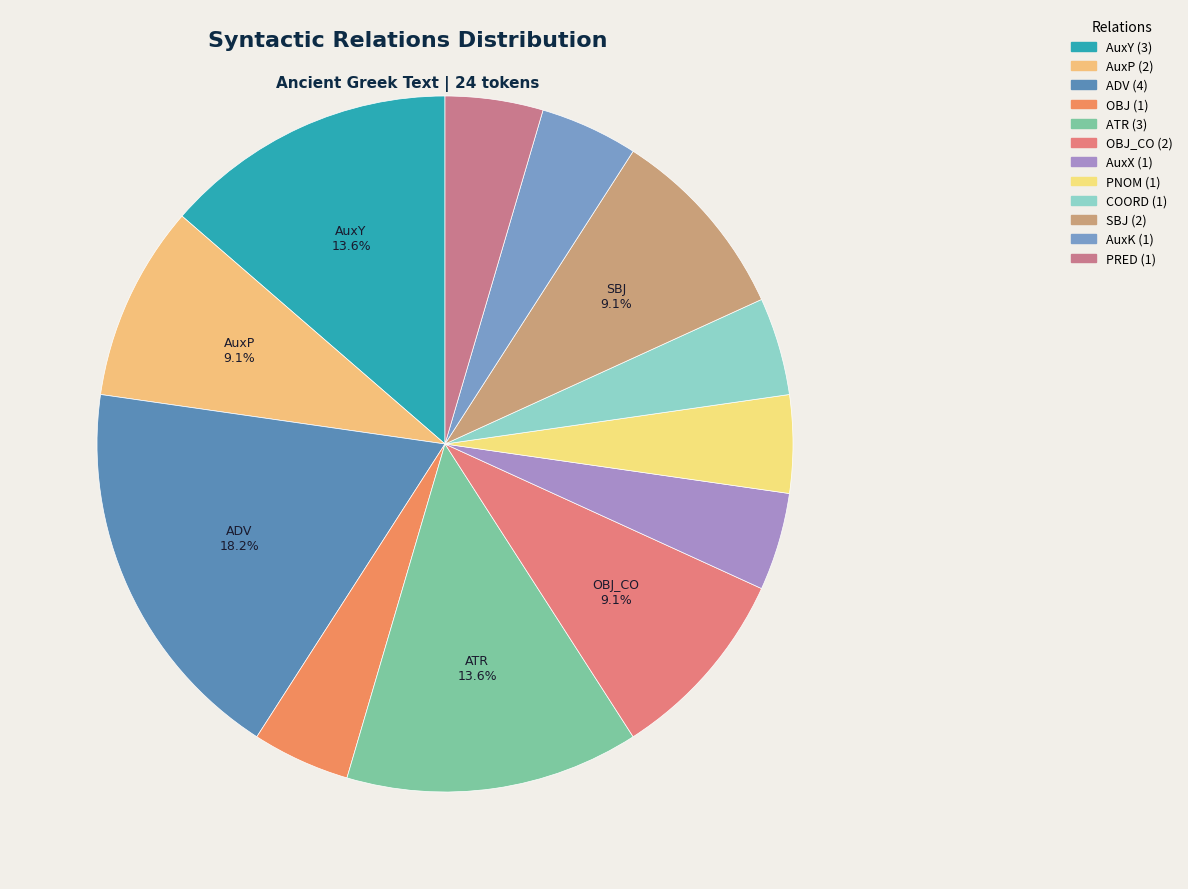

How many slices are in this pie chart?

12